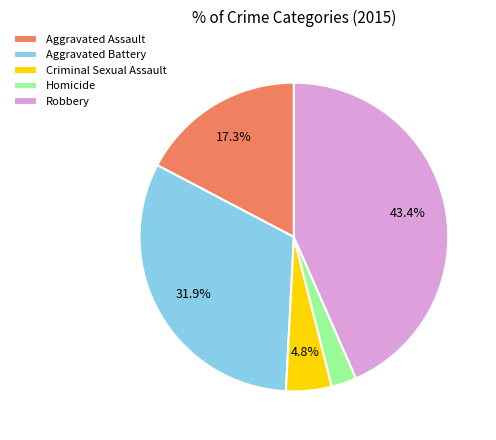

How much of the chart is everything except Criminal Sexual Assault?

95.2%